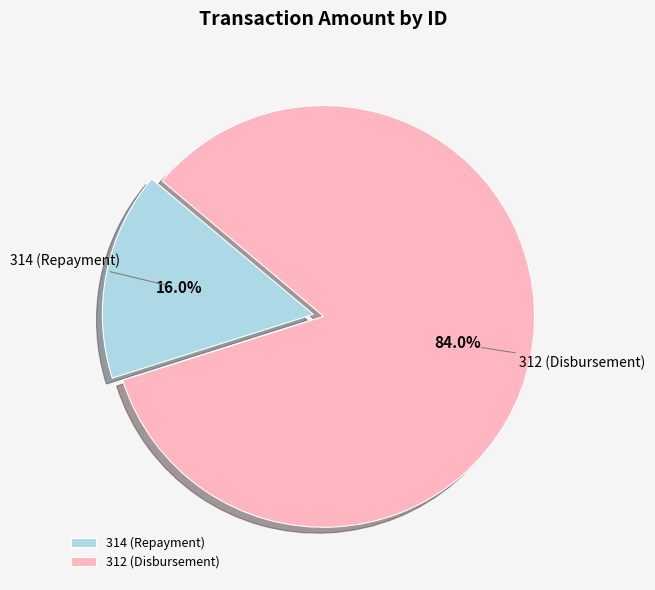

Which has a higher value, 314 (Repayment) or 312 (Disbursement)?

312 (Disbursement)